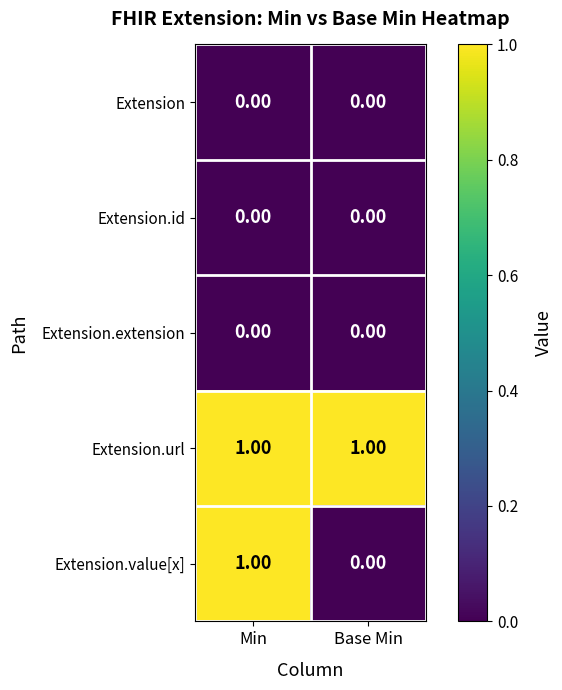

At which category is the sum across all series the highest?

Min